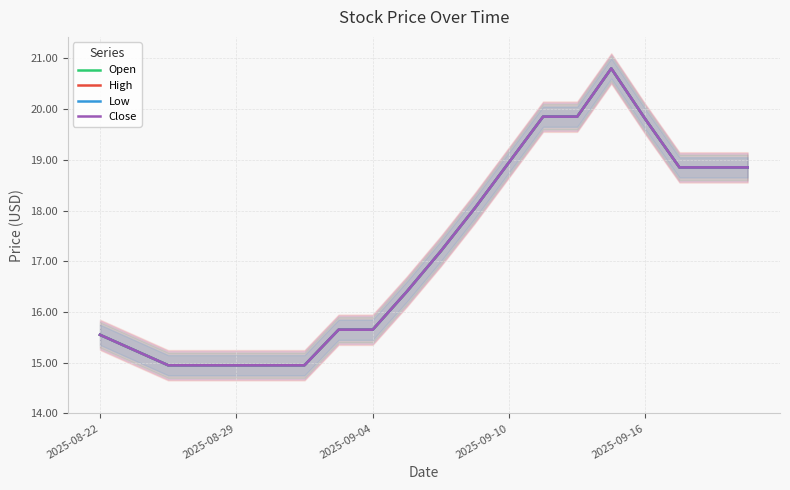

How many values in the Open series exceed 17?

10